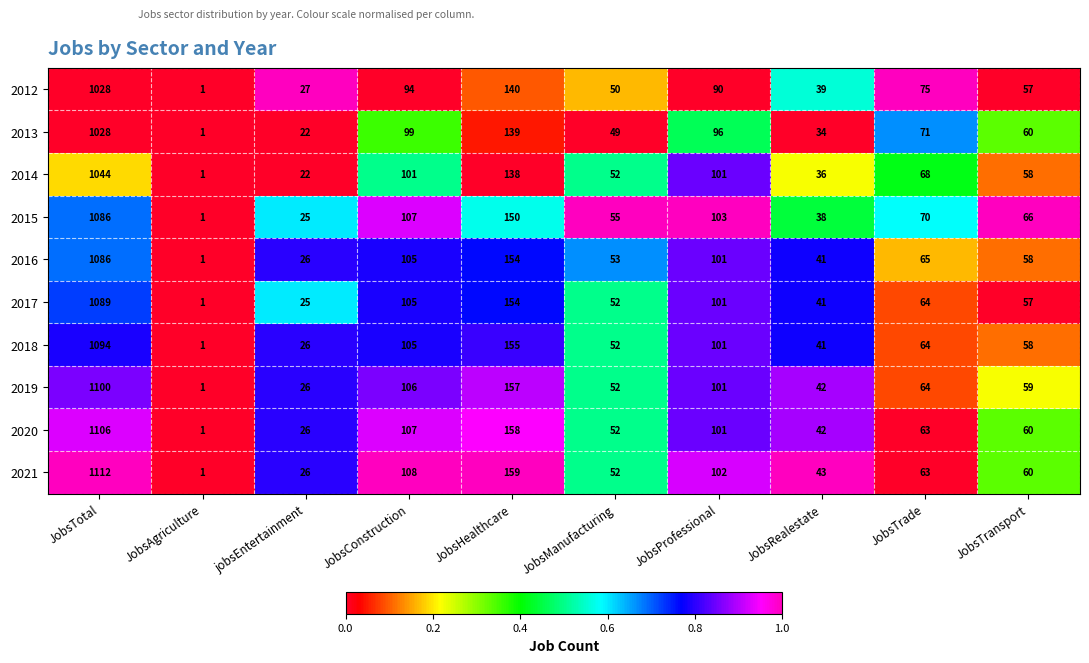

Where is 2014 nearest to the value 522?

JobsHealthcare